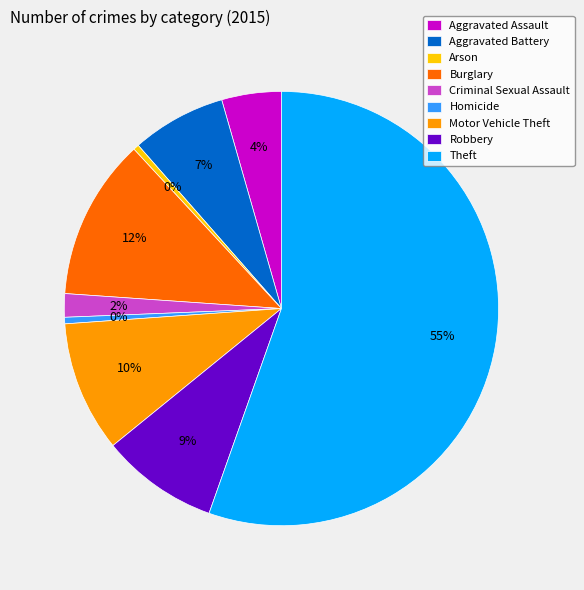

Which category accounts for the majority?

Theft